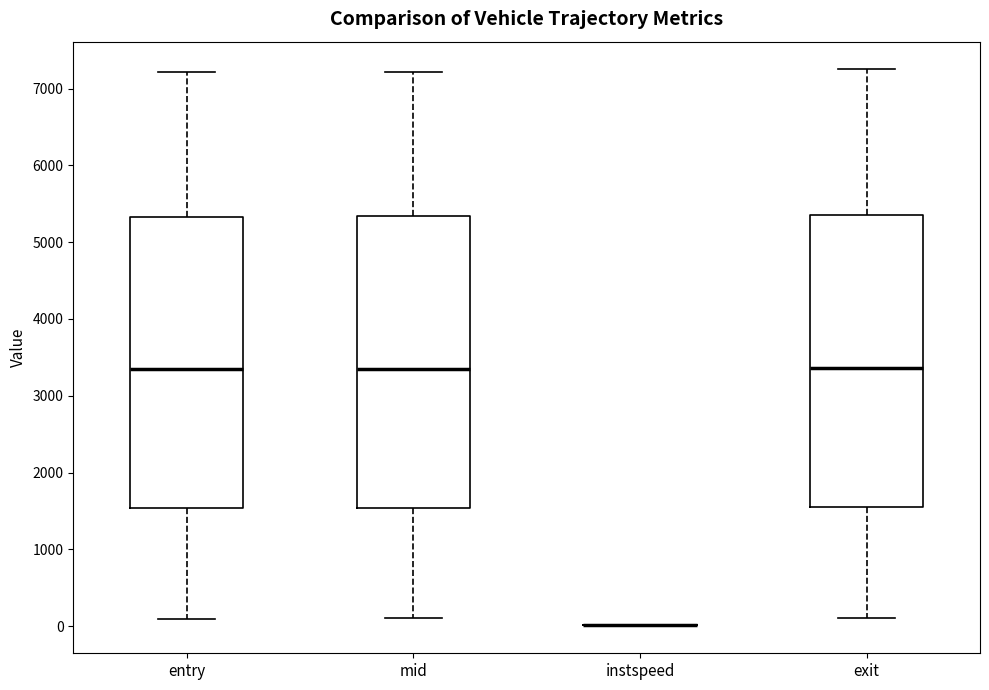

Reading left to right, transcribe this box plot: for each box, give where its median line is, the range the box spans, and where its two whiskers end, as read against the y-axis. The values are not printed on the chart, so give them approximately, as read against the axis.

entry: median 3300, box 1500 to 5300, whiskers 100 to 7200
mid: median 3400, box 1500 to 5300, whiskers 100 to 7200
instspeed: box collapsed to a line at 0, whiskers 0 to 0
exit: median 3400, box 1600 to 5400, whiskers 100 to 7200